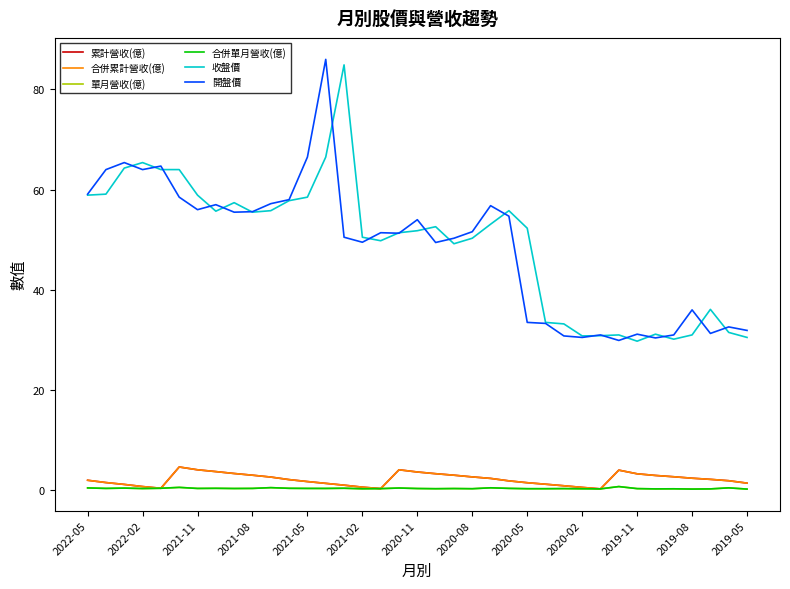

What is the value of the 合併單月營收(億) point at the 13th from the left?

0.4